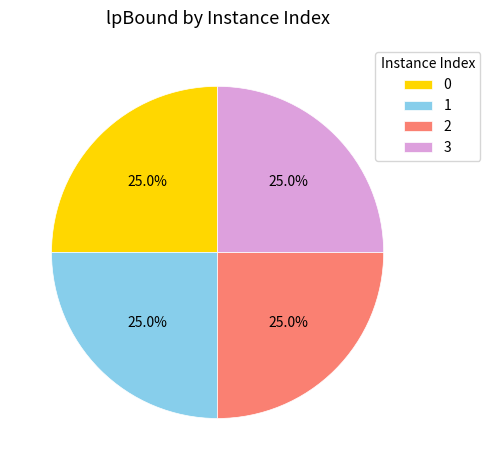

Approximately how many times larger is the value at 2 compared to 0?

1.0